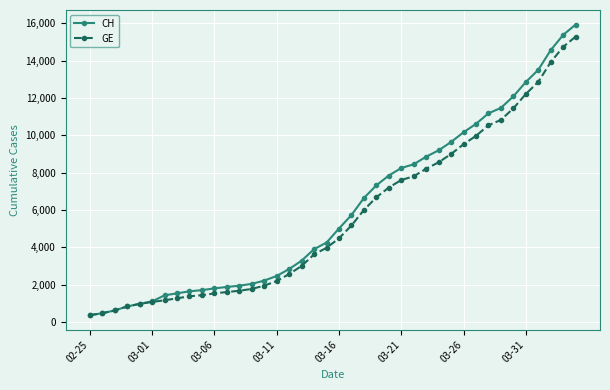

What is the greatest value displayed?

15926